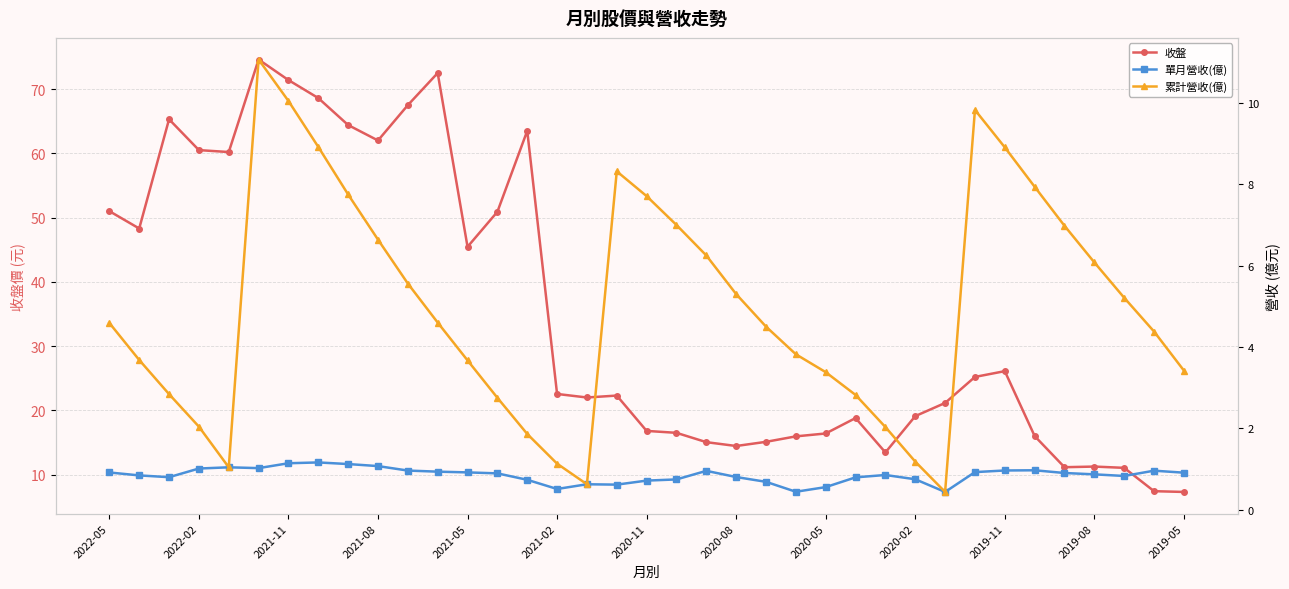

Rank the series by their maximum value, from lowest to highest.

單月營收(億), 累計營收(億), 收盤